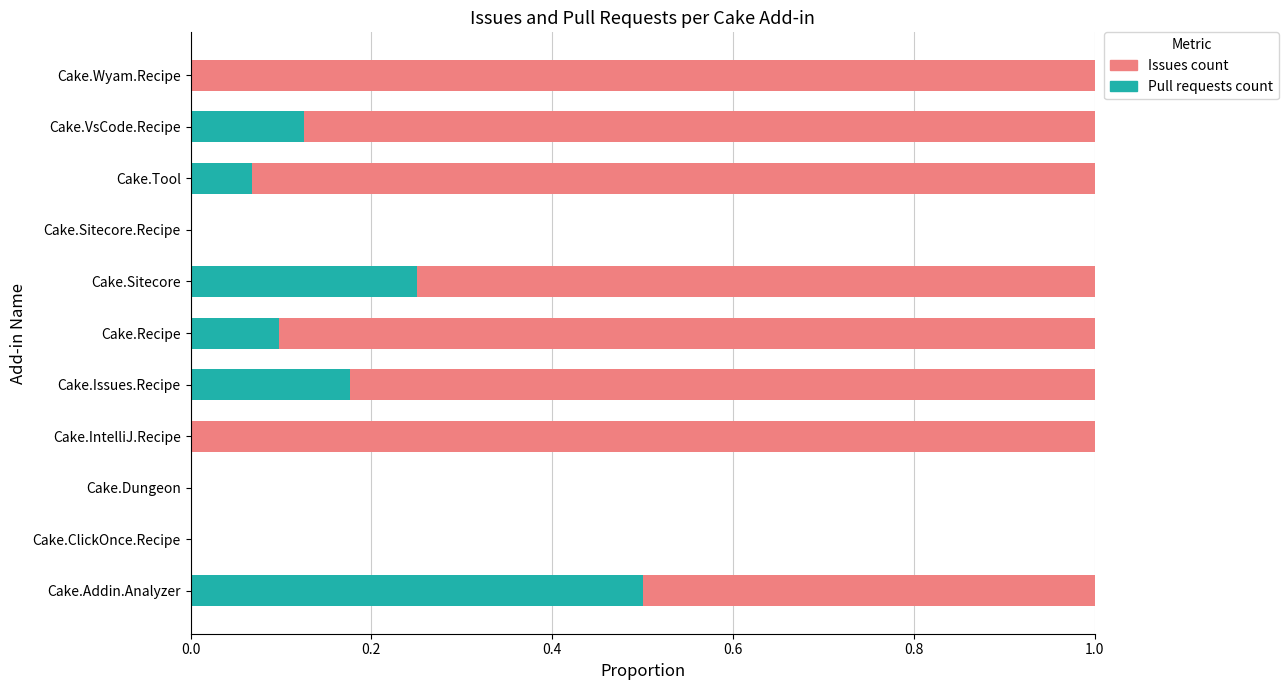

True or false: Pull requests count has a value of 0.3 at Cake.ClickOnce.Recipe.

False